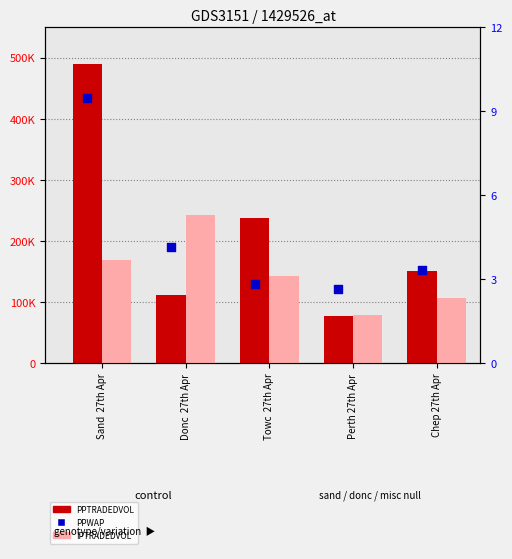

At which category is the sum across all series the highest?

Sand  27th Apr